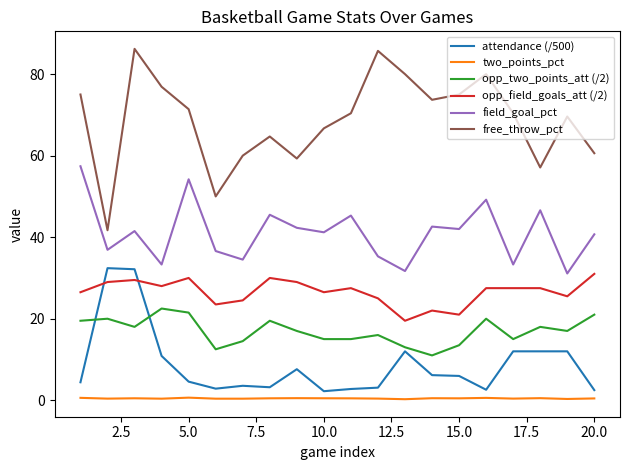

True or false: attendance (/500) and field_goal_pct cross at least once.

False